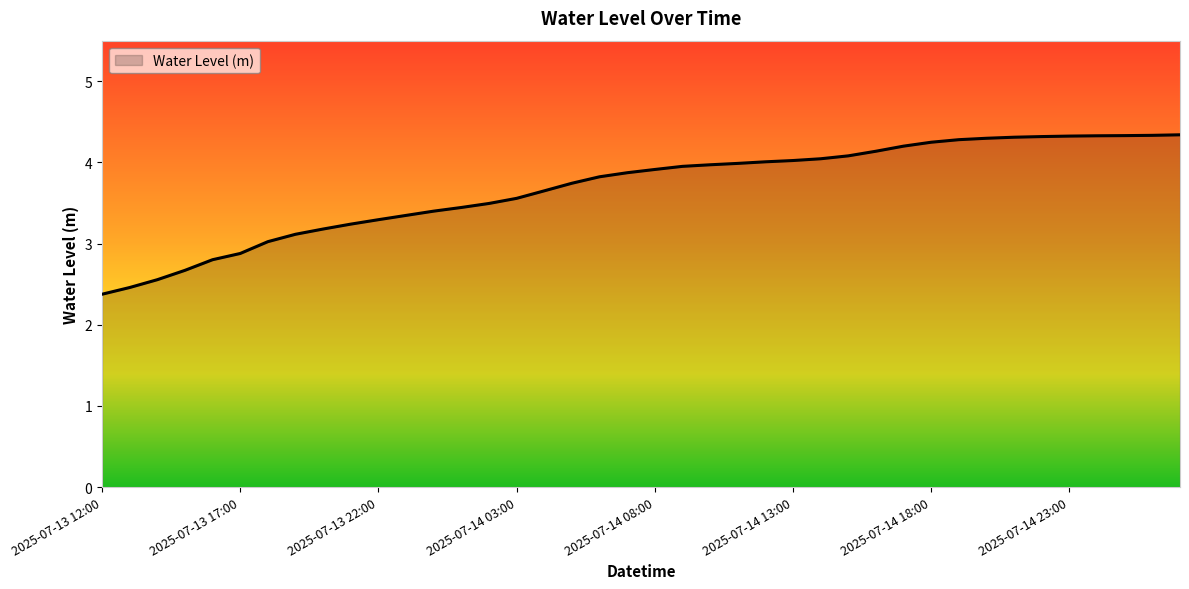

What is the difference between the maximum and minimum values?

2.0